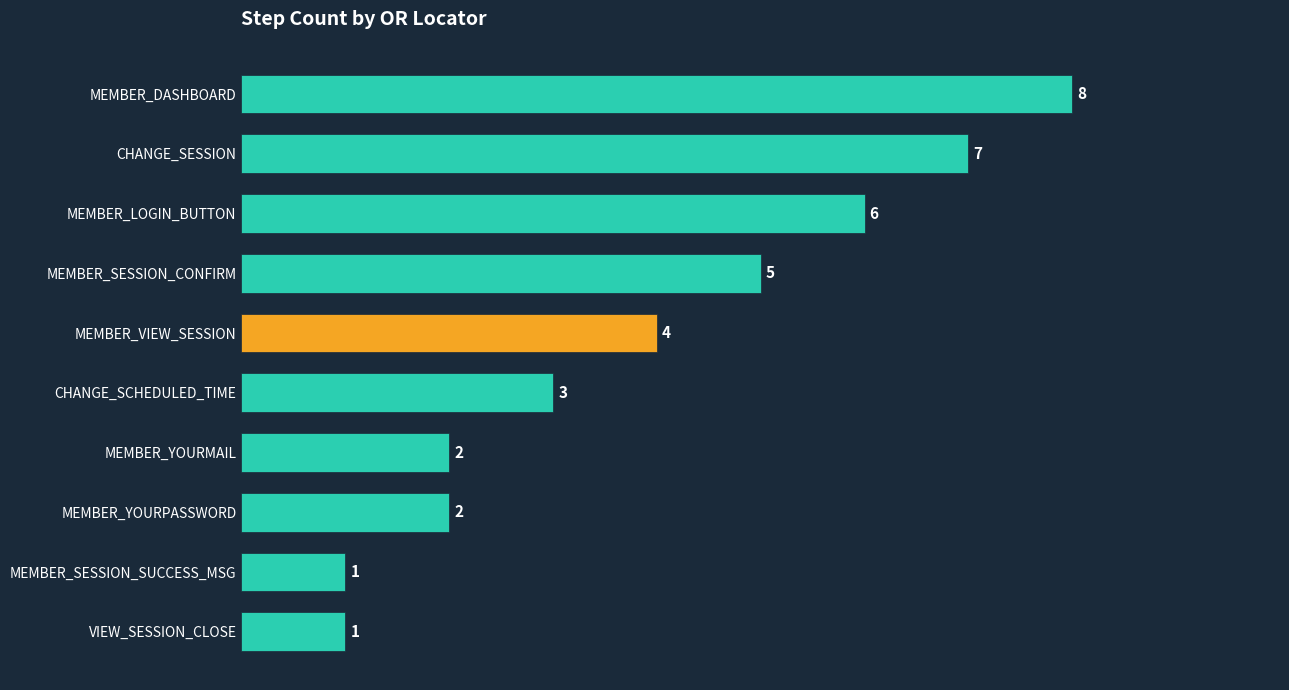

Reading top to bottom, transcribe all the data shown in this chart.

8	7	6	5	4	3	2	2	1	1